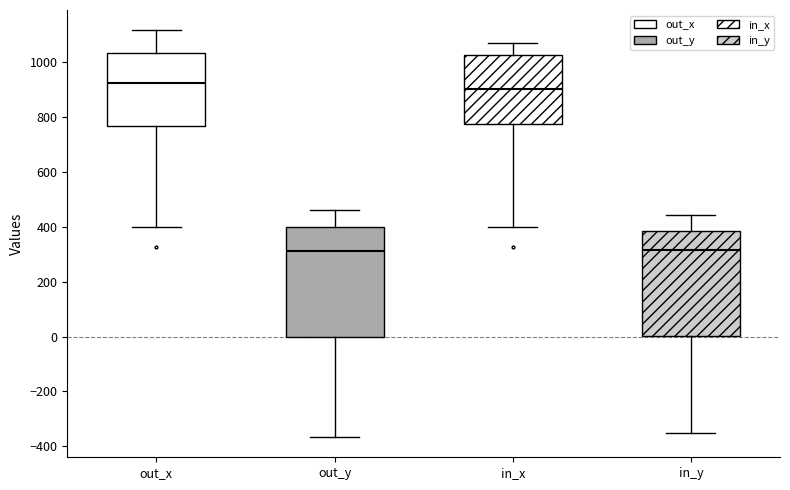

Where is the lower edge of the box for out_y on the y-axis? The values are not printed on the chart, so give them approximately, as read against the axis.

0